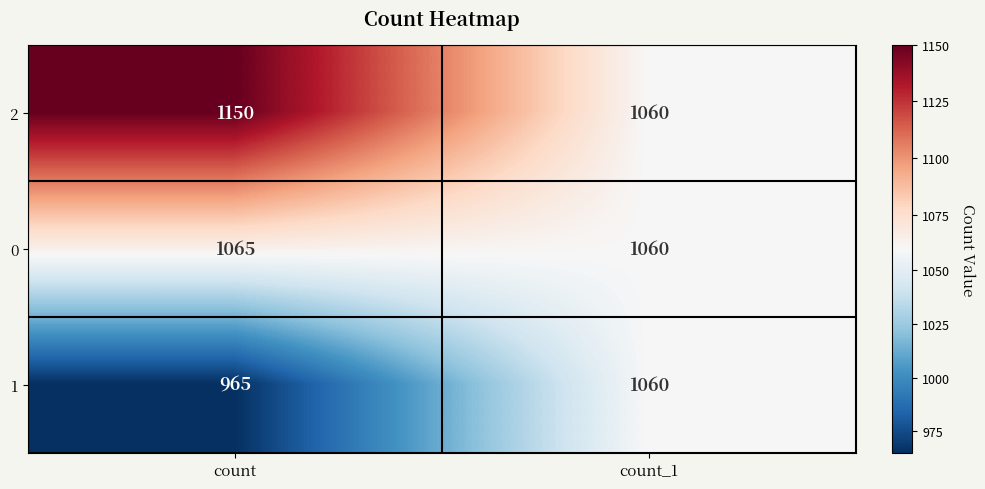

At how many categories does at least one series exceed 973?

2